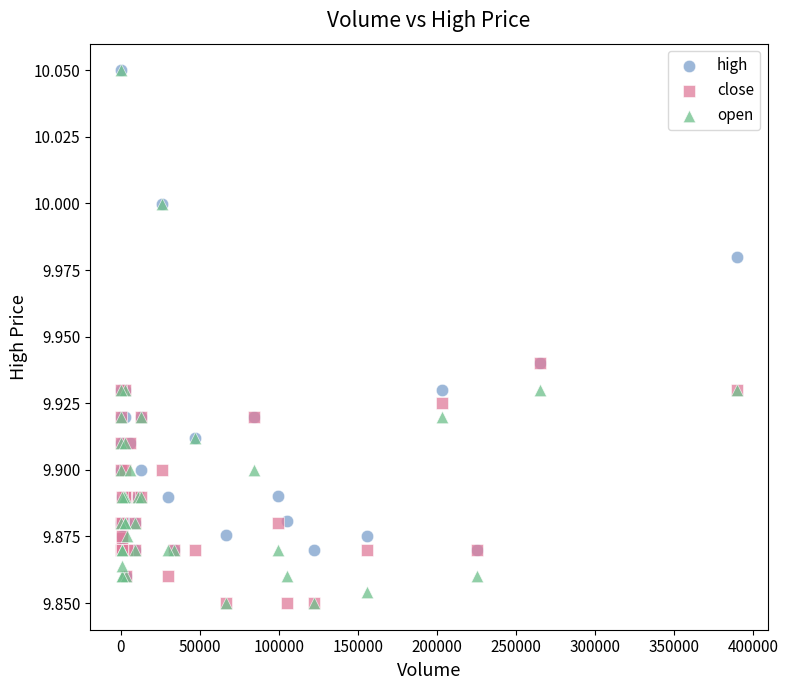

What are all the series names shown in the legend?

high, close, open